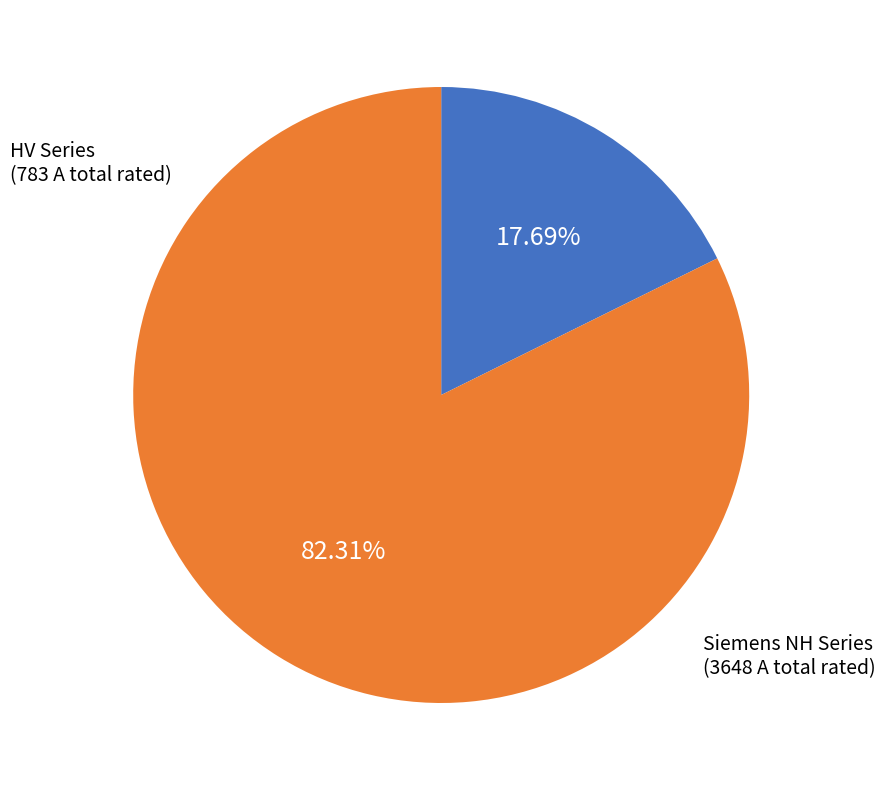

Is there a majority slice in this chart?

Yes